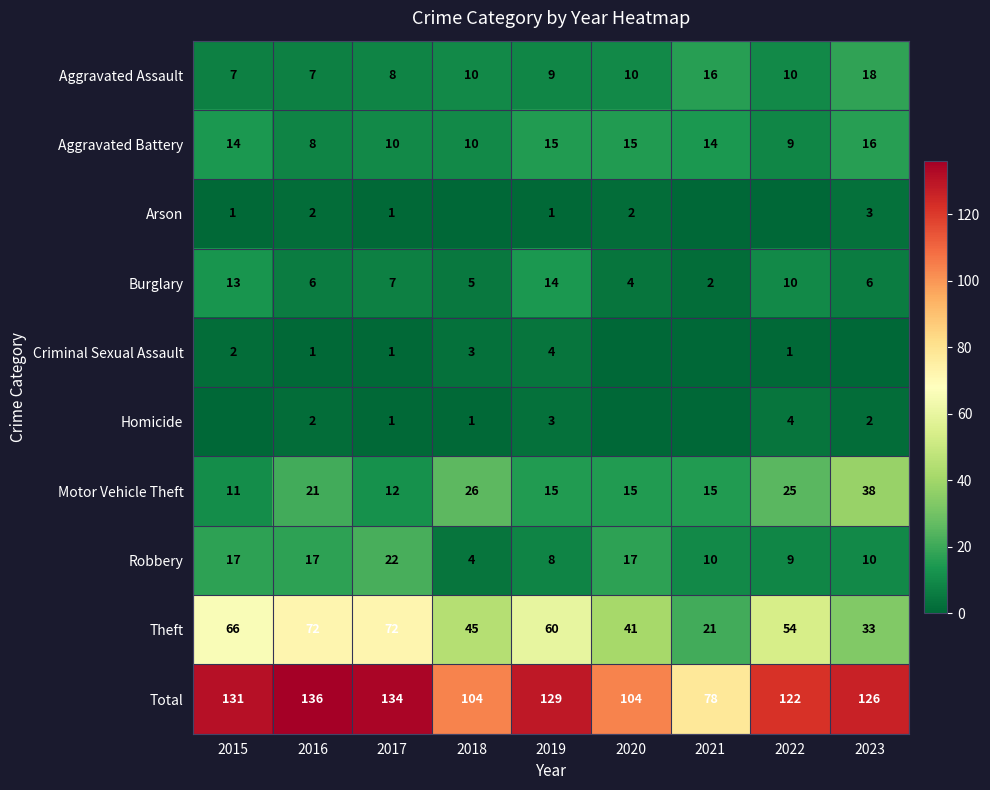

True or false: Robbery has a value of 10 at 2021.

True